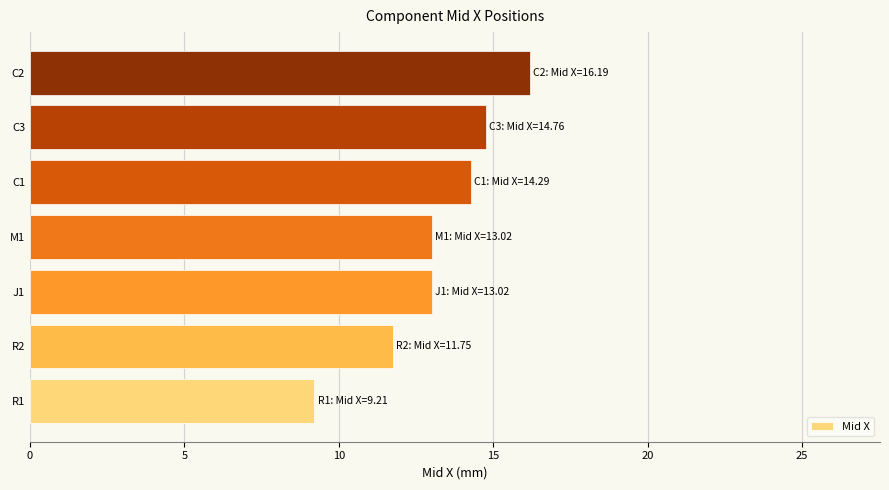

What is the maximum value shown in the chart?

16.2